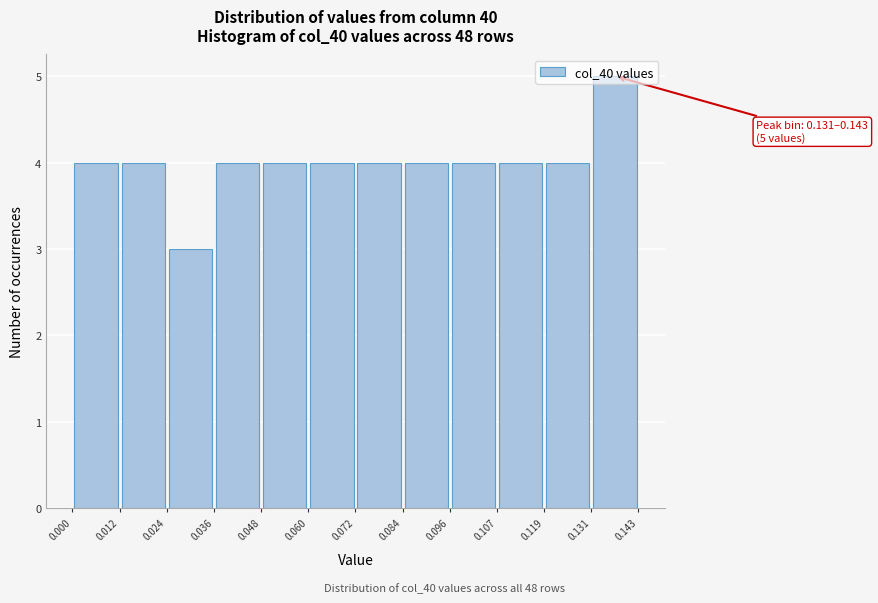

Which range on the x-axis has the tallest bar?

0.131 to 0.143